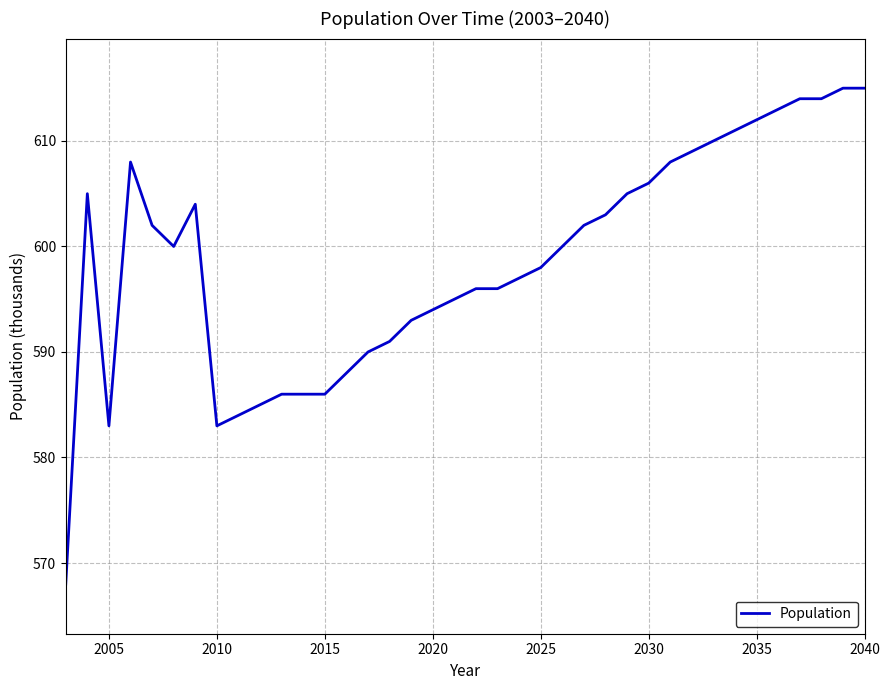

Count the number of data series in this chart.

1